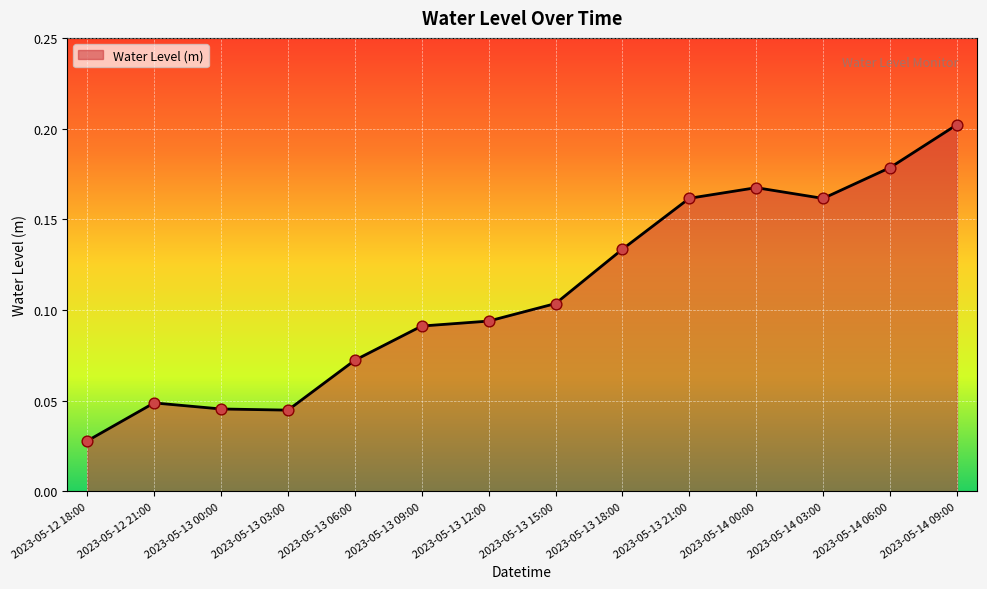

What is the change in value from 2023-05-13 03:00 to 2023-05-14 09:00?

+0.2